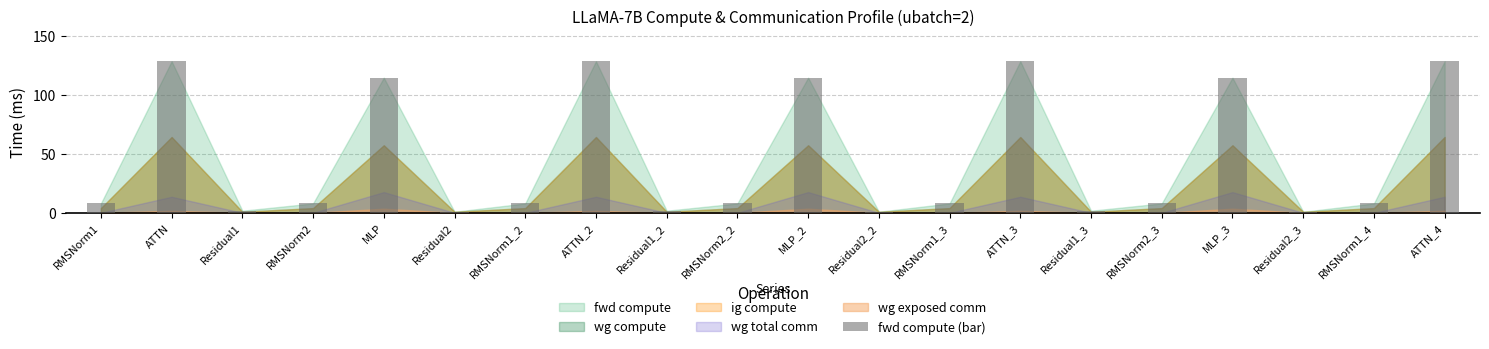

Are the bars grouped side by side (vs. stacked)?

No